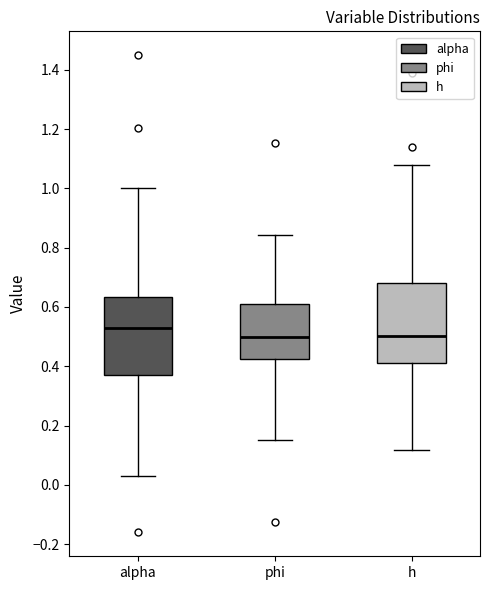

Which box's median line is the highest?

alpha